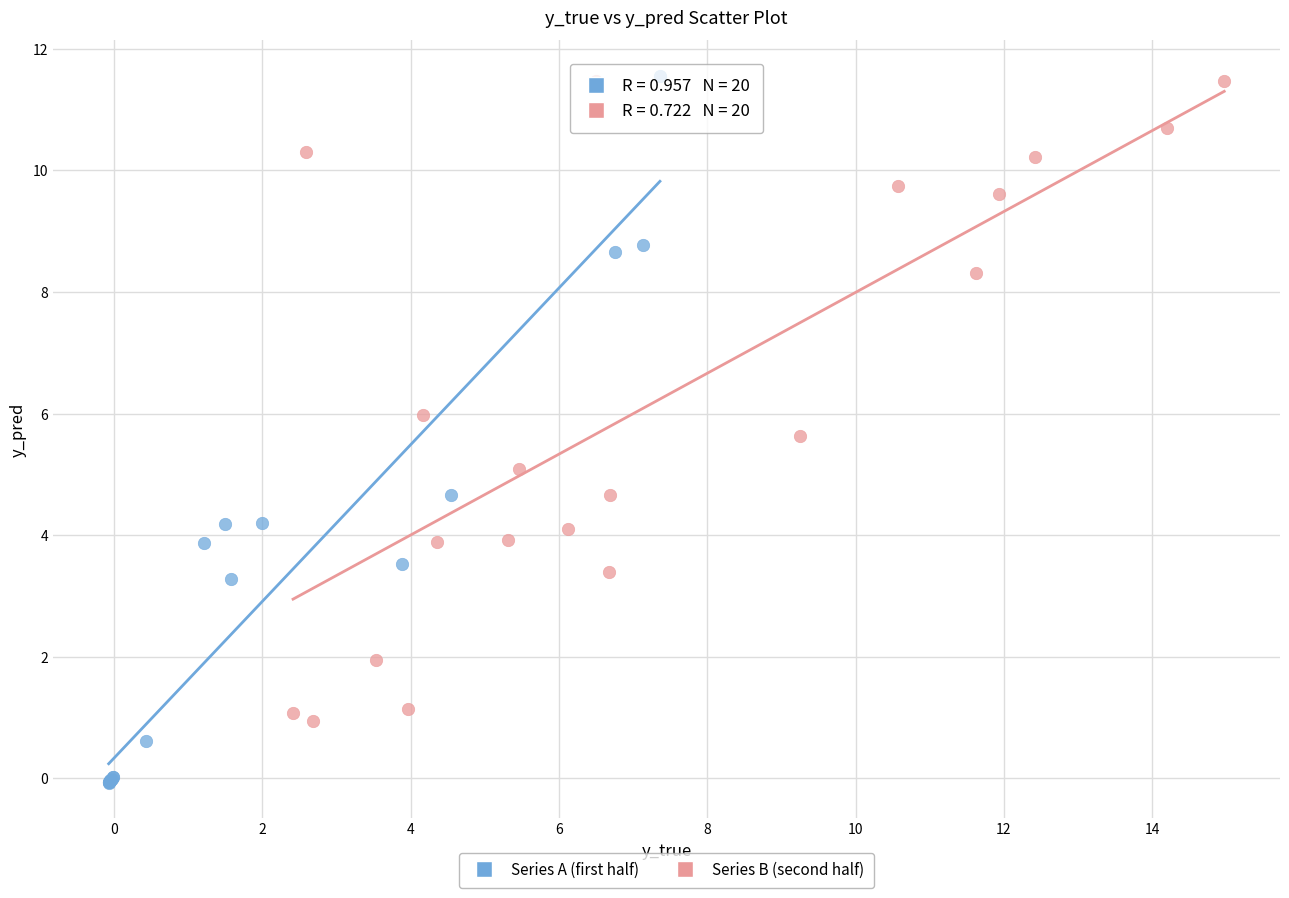

Which series reaches the minimum Y coordinate?

Series A (first half)